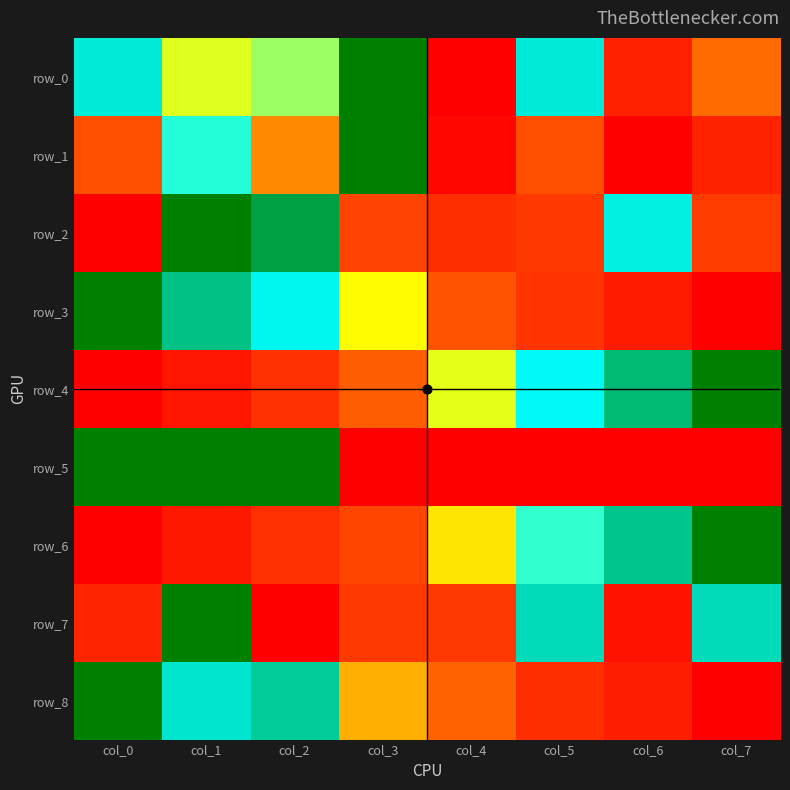

What is the sum of the row_4 values at col_0 and col_2?

0.3